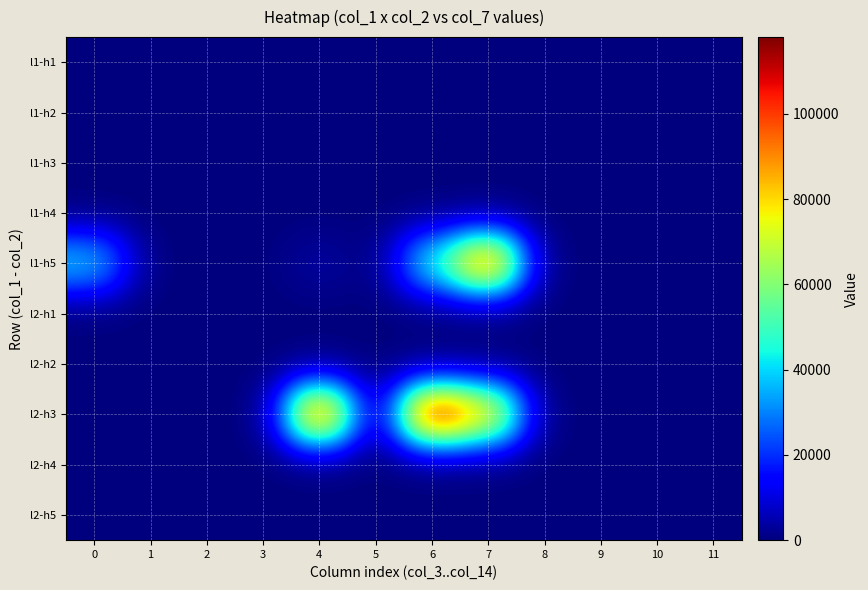

Rank the series by their maximum value, from highest to lowest.

l2-h3, l1-h5, l1-h1, l1-h2, l1-h3, l1-h4, l2-h1, l2-h2, l2-h4, l2-h5